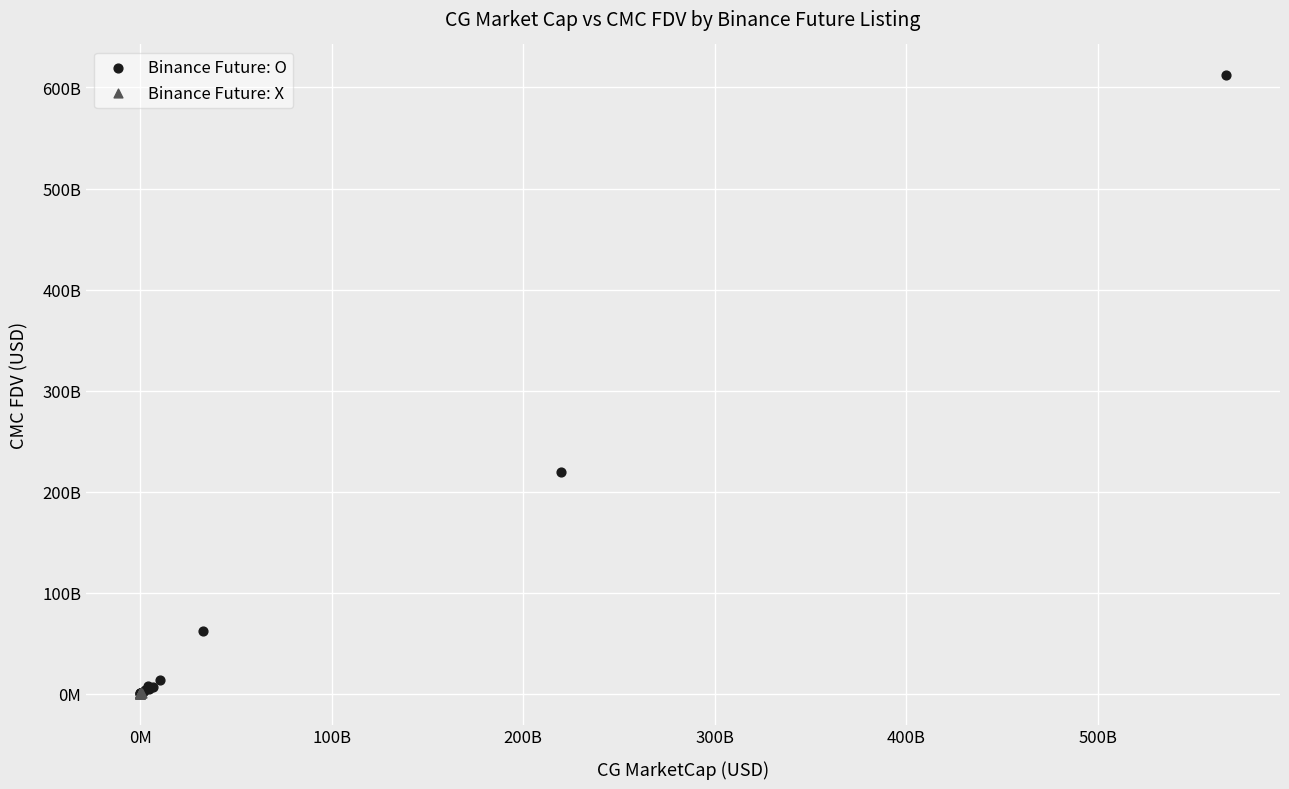

What are all the series names shown in the legend?

Binance Future: O, Binance Future: X